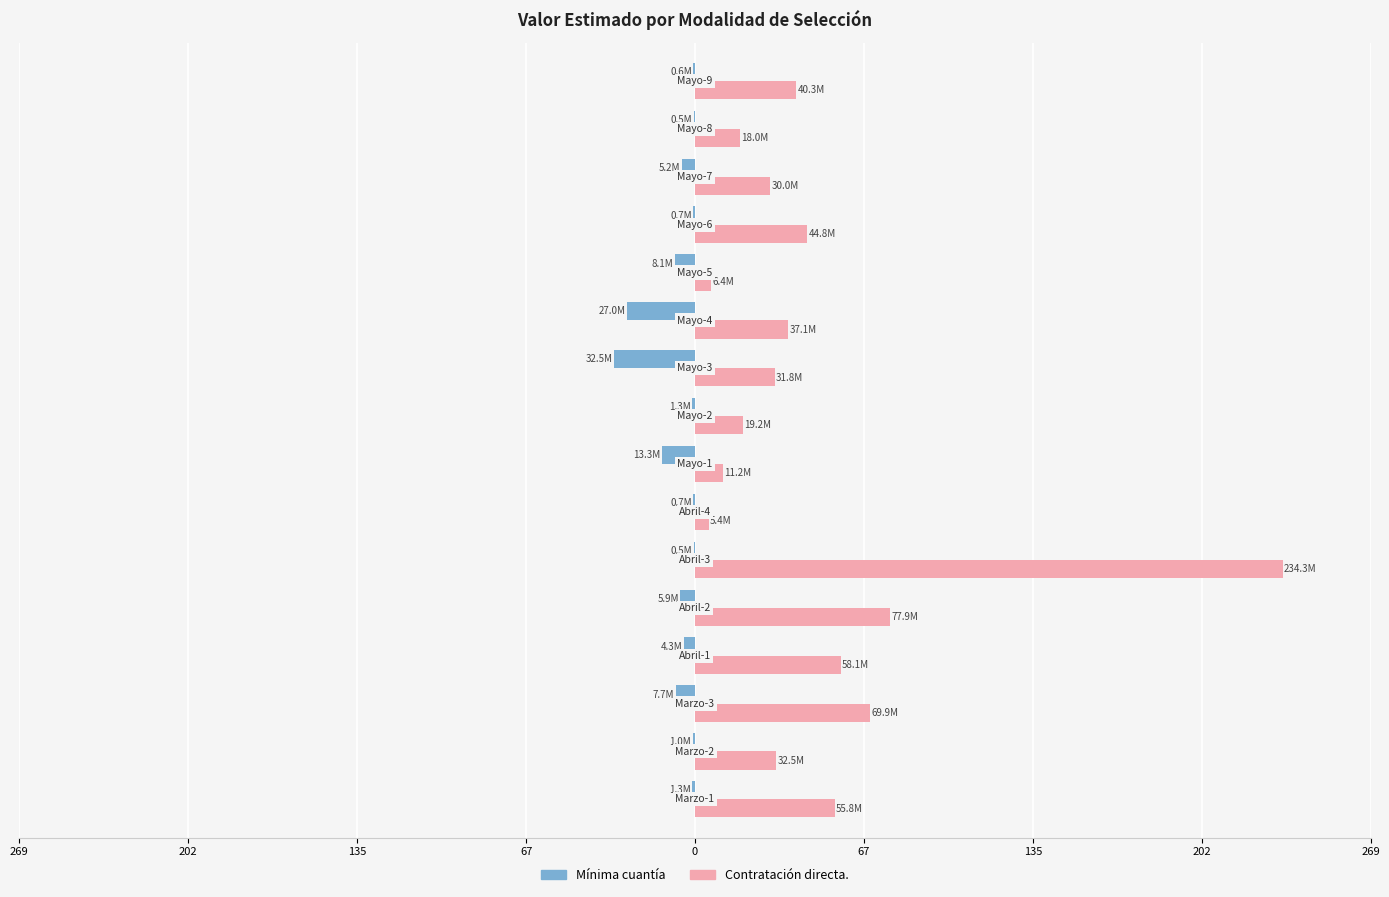

What are all the series names shown in the legend?

Mínima cuantía, Contratación directa.